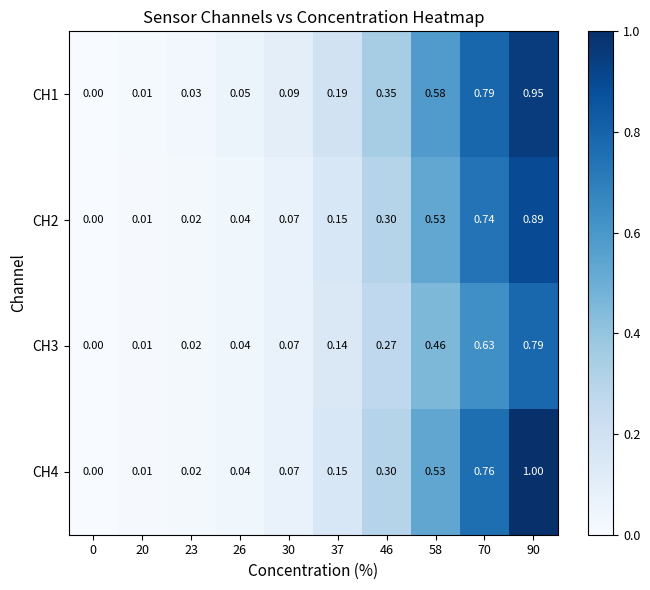

Is the value of CH2 at 90 greater than the value of CH1 at 46?

Yes